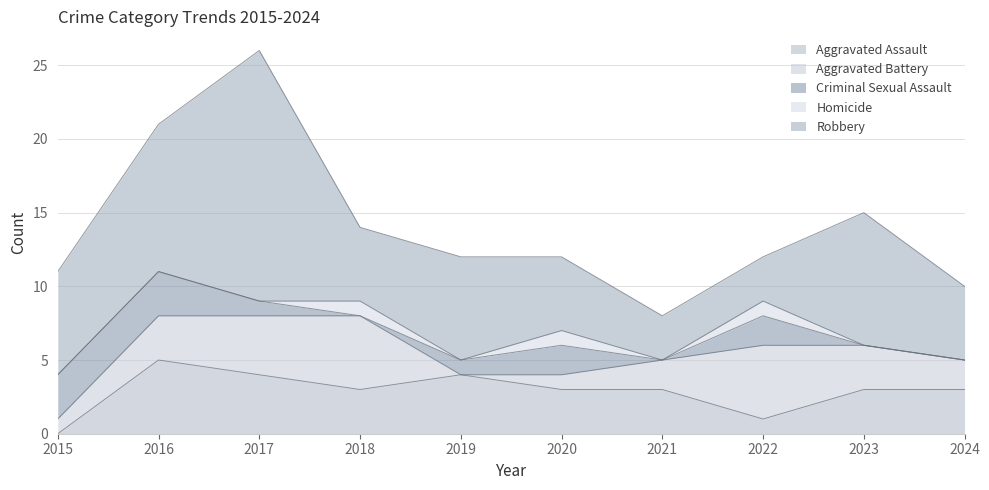

What is the difference between the Aggravated Battery values at 2021 and 2016?

1